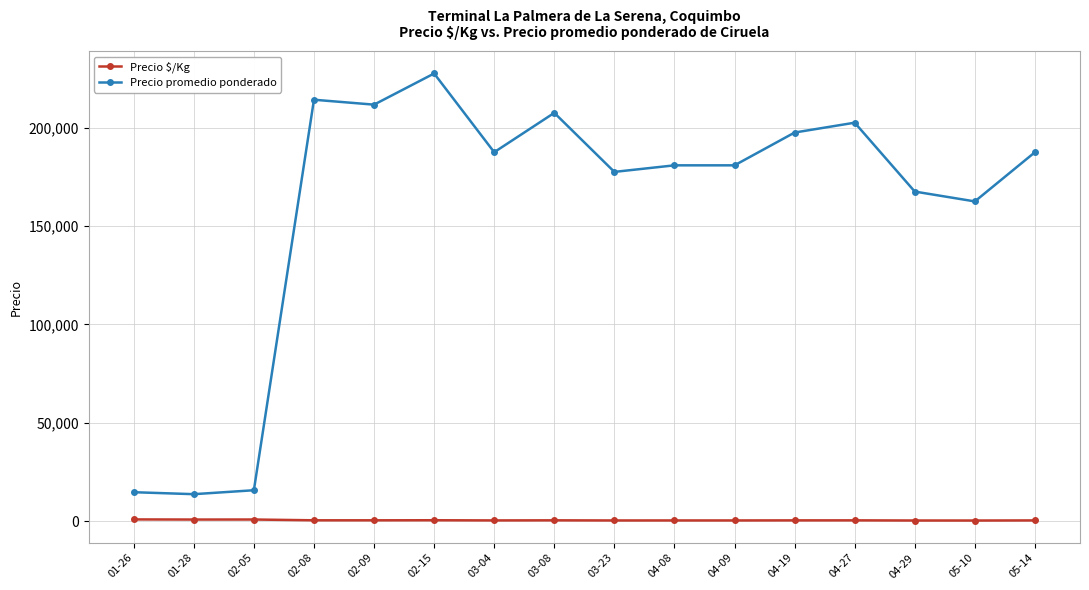

What is the total value across all series at 03-23?

177894.3